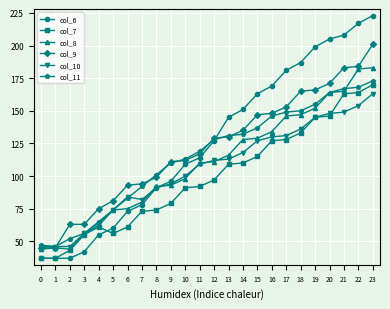

What is the total value across all series at 1?

256